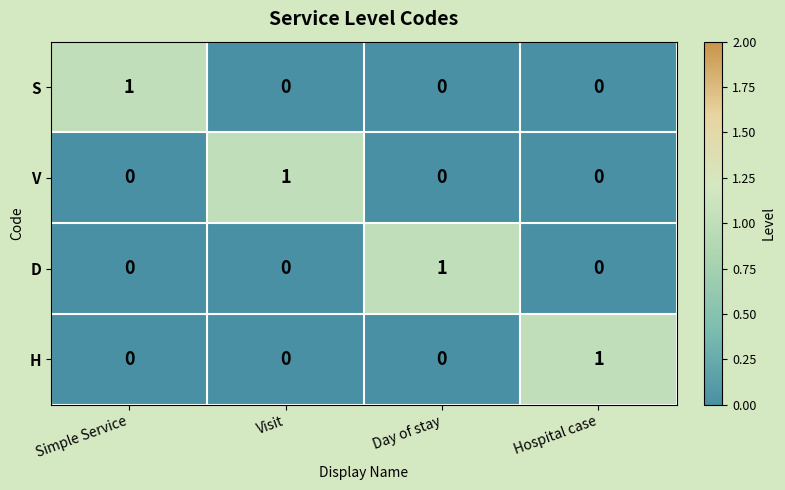

At how many categories does at least one series exceed 0?

4